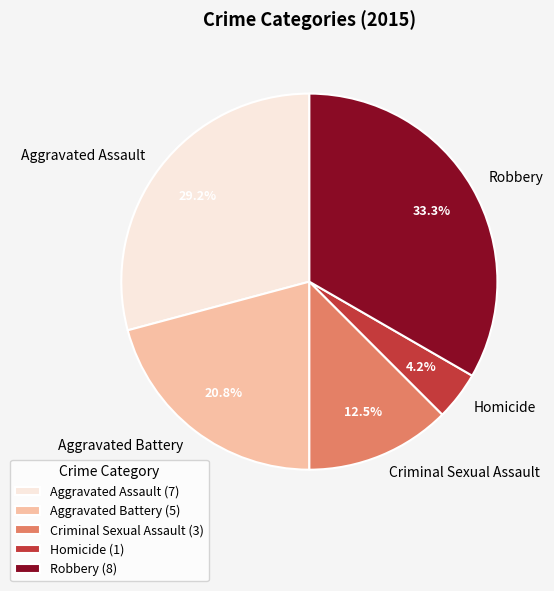

Is there a majority slice in this chart?

No